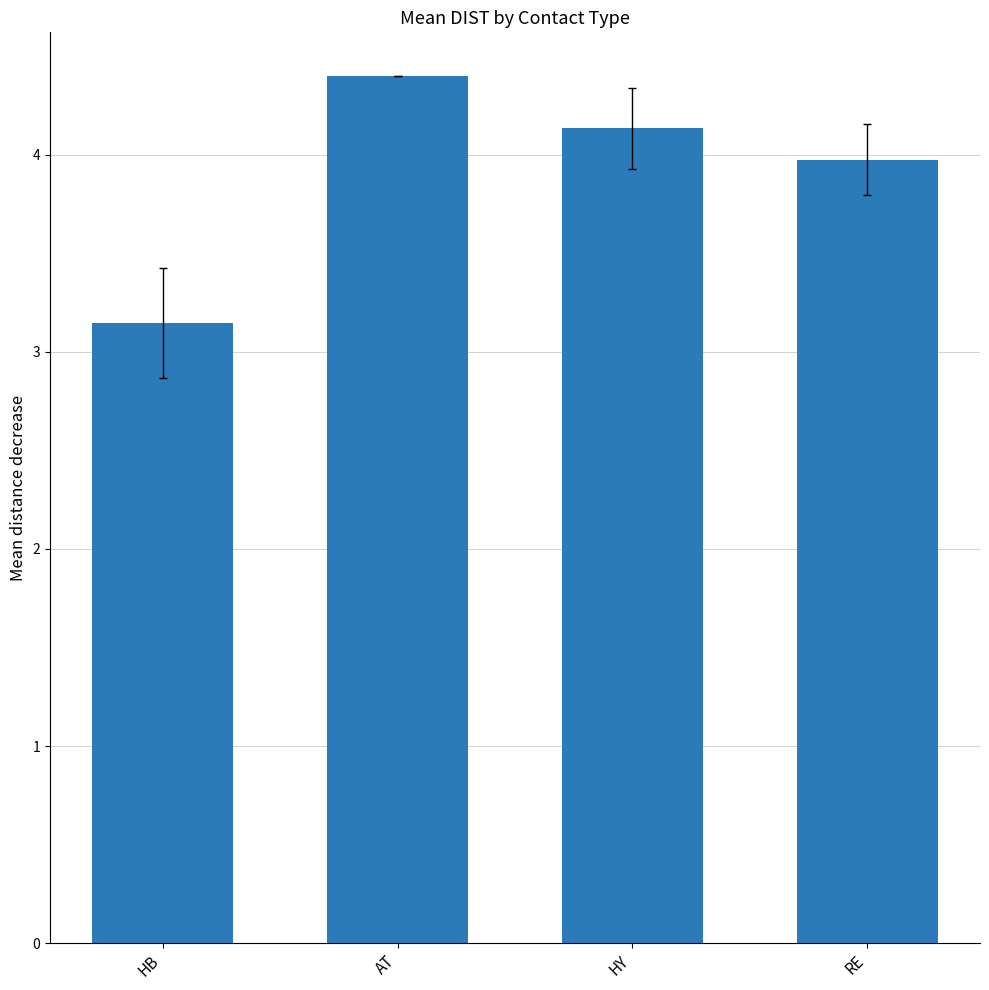

List the labels in order of value, largest first.

AT, HY, RE, HB